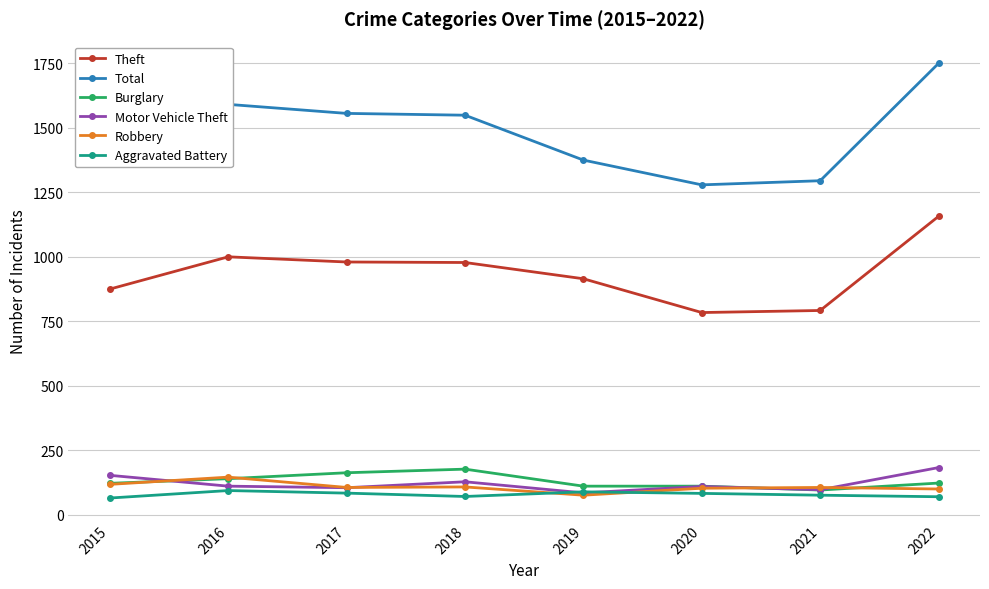

What is the value of the Motor Vehicle Theft point at the 8th from the left?

182